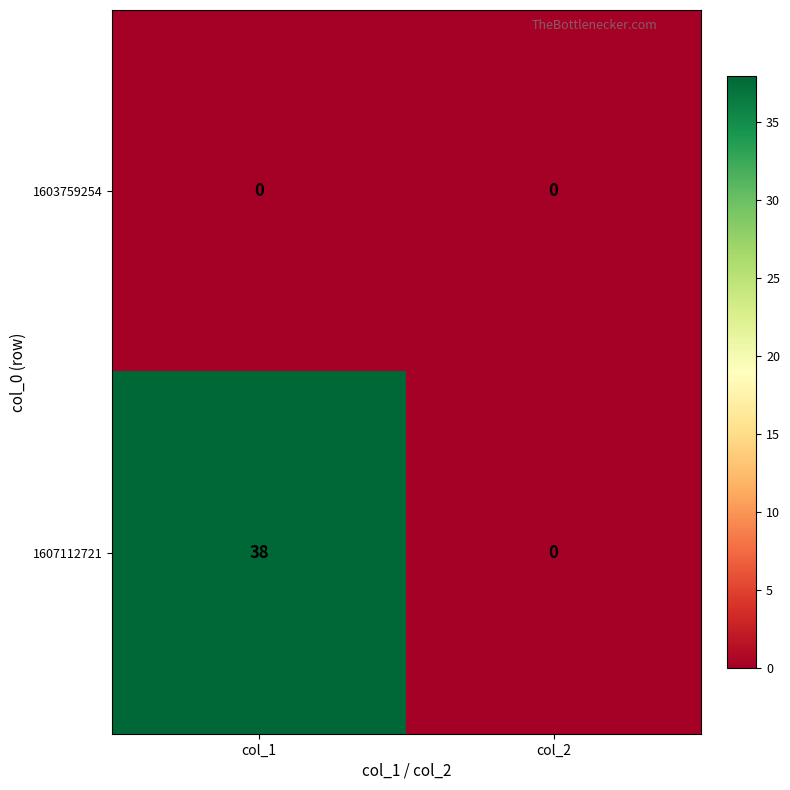

What is the maximum value shown in the chart?

38